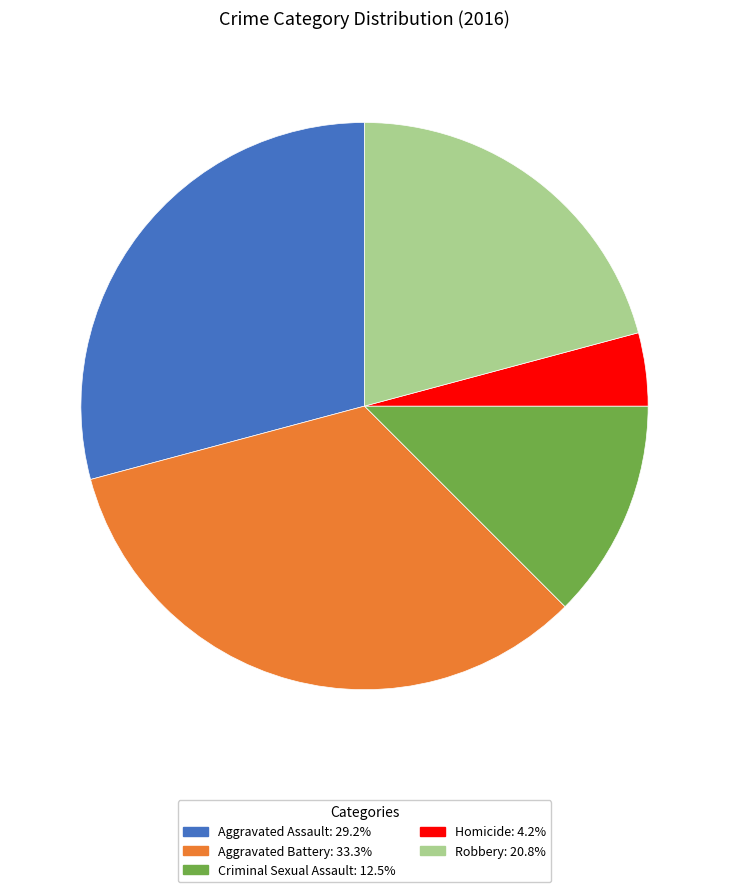

Is there any slice that represents more than half of the pie?

No